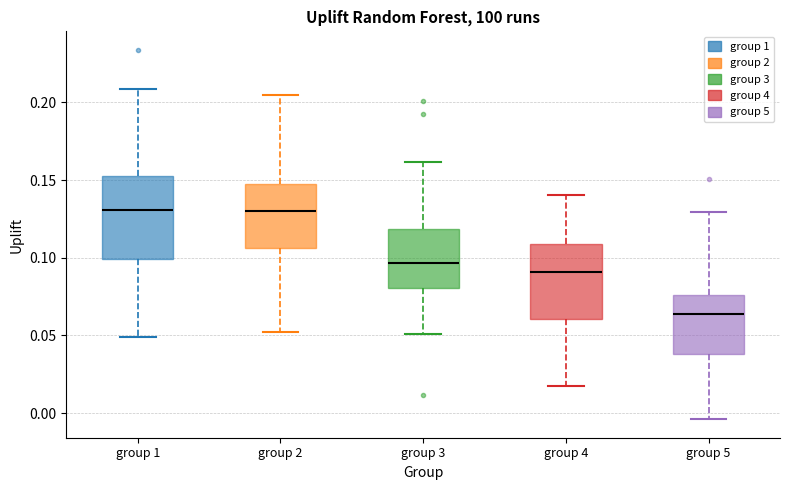

Which box has the lowest median line?

group 5